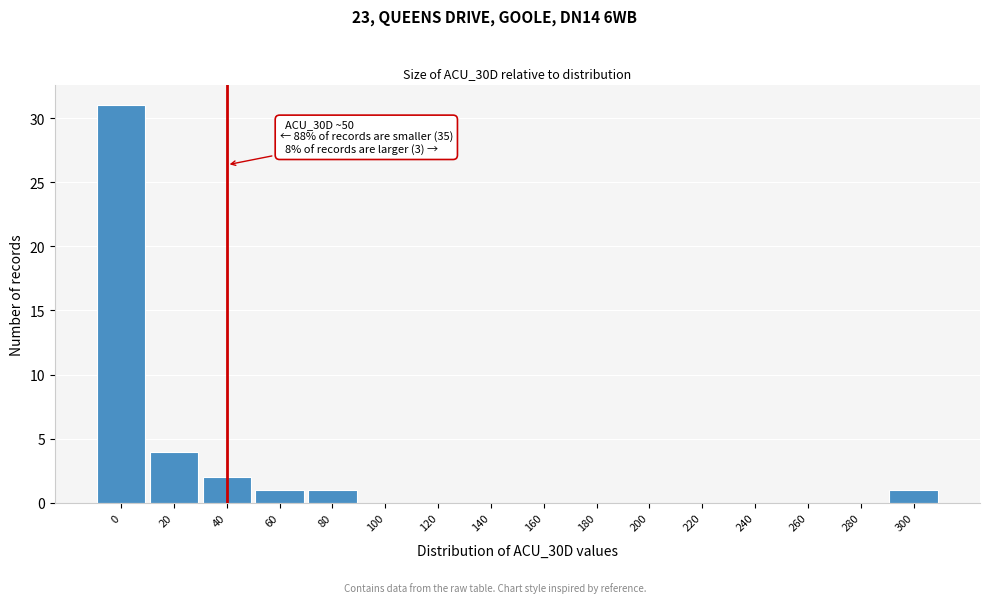

Reading left to right, transcribe all the data shown in this chart.

0=31	20=4	40=2	60=1	80=1	100=0	120=0	140=0	160=0	180=0	200=0	220=0	240=0	260=0	280=0	300=1